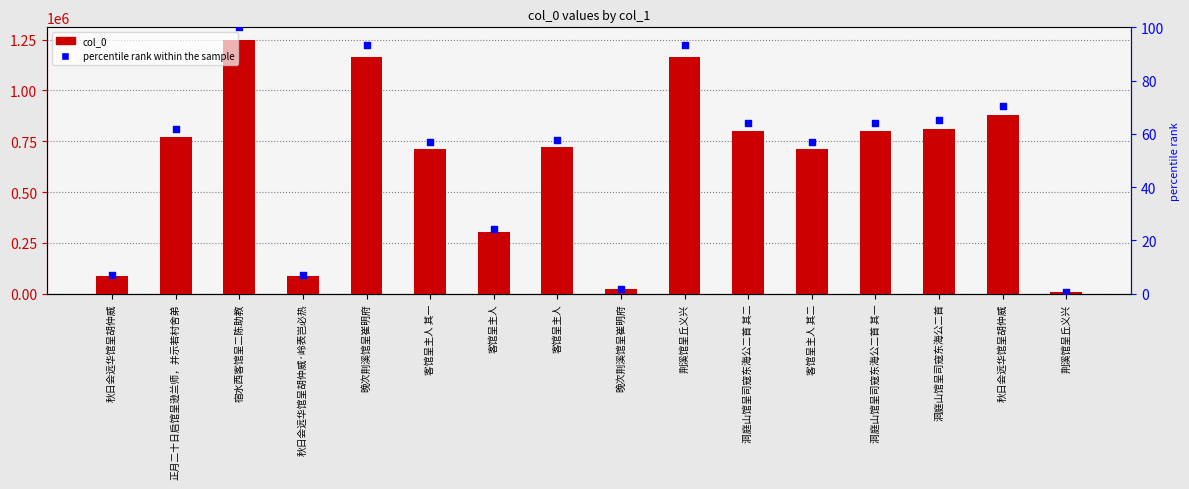

Which series has the largest Y range (max minus min)?

col_0